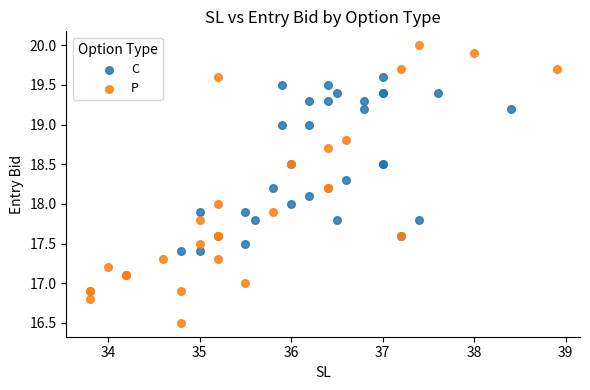

Which series has the widest spread of Y values?

P